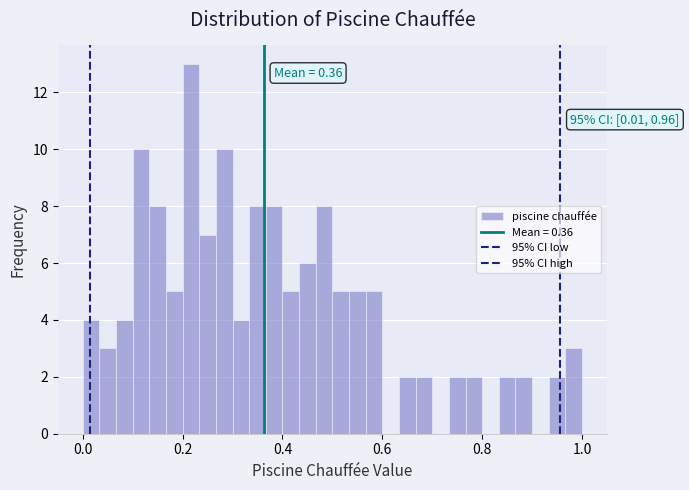

Read against the x-axis, roughly where is the centre of the tallest bar?

0.22